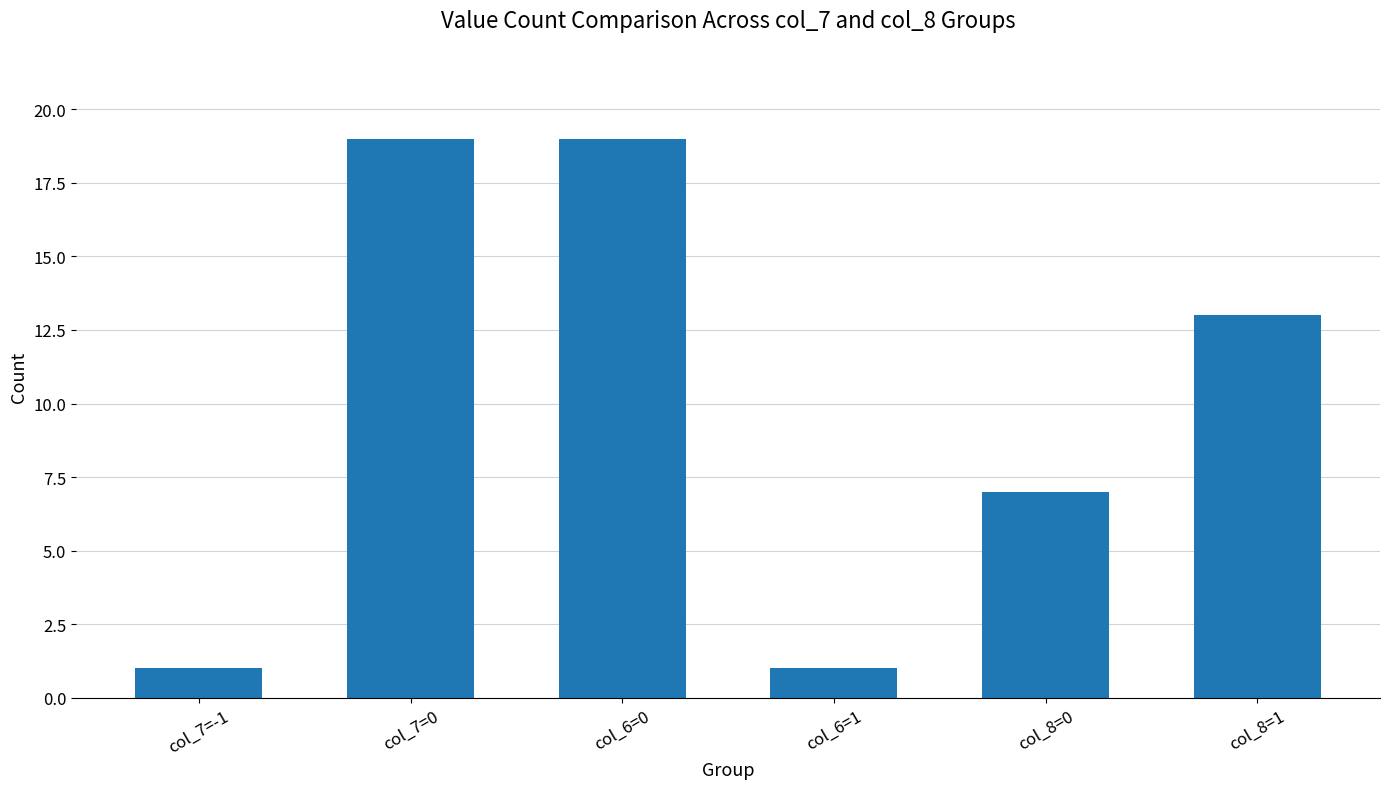

Reading left to right, transcribe all the data shown in this chart.

1	19	19	1	7	13